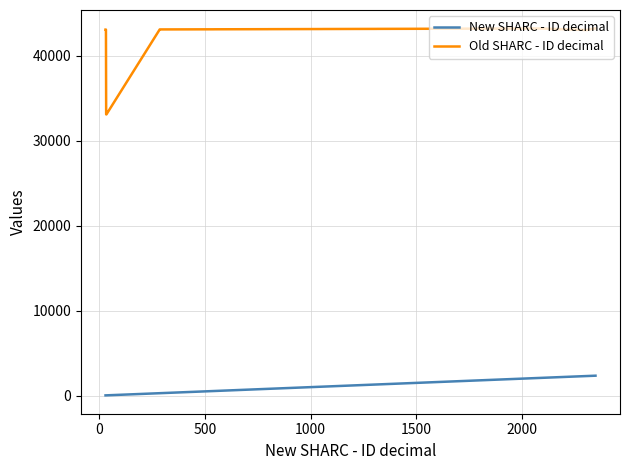

List the series in order of their peak value, highest first.

Old SHARC - ID decimal, New SHARC - ID decimal